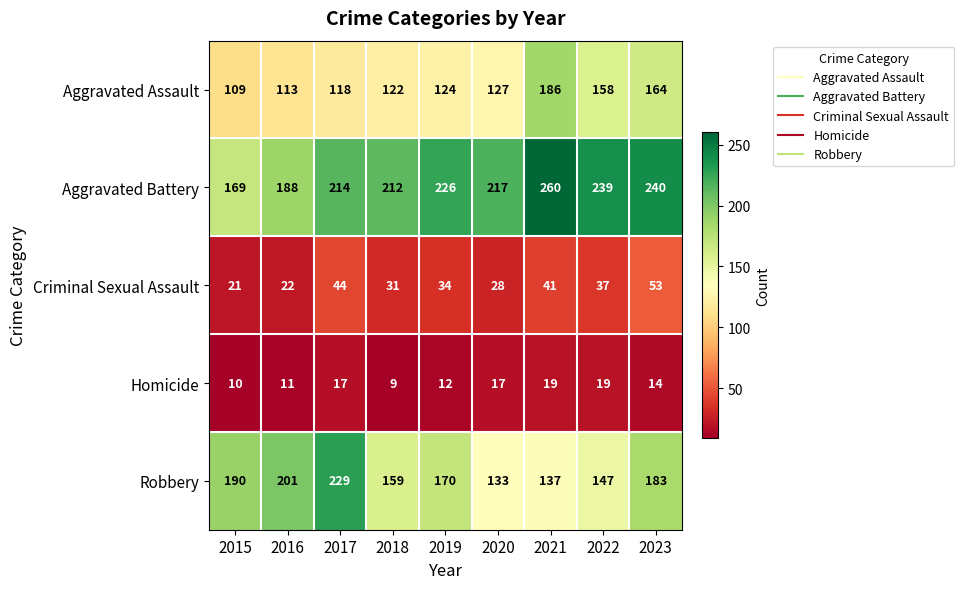

The Criminal Sexual Assault series shows 39 at 2016. True or false?

False